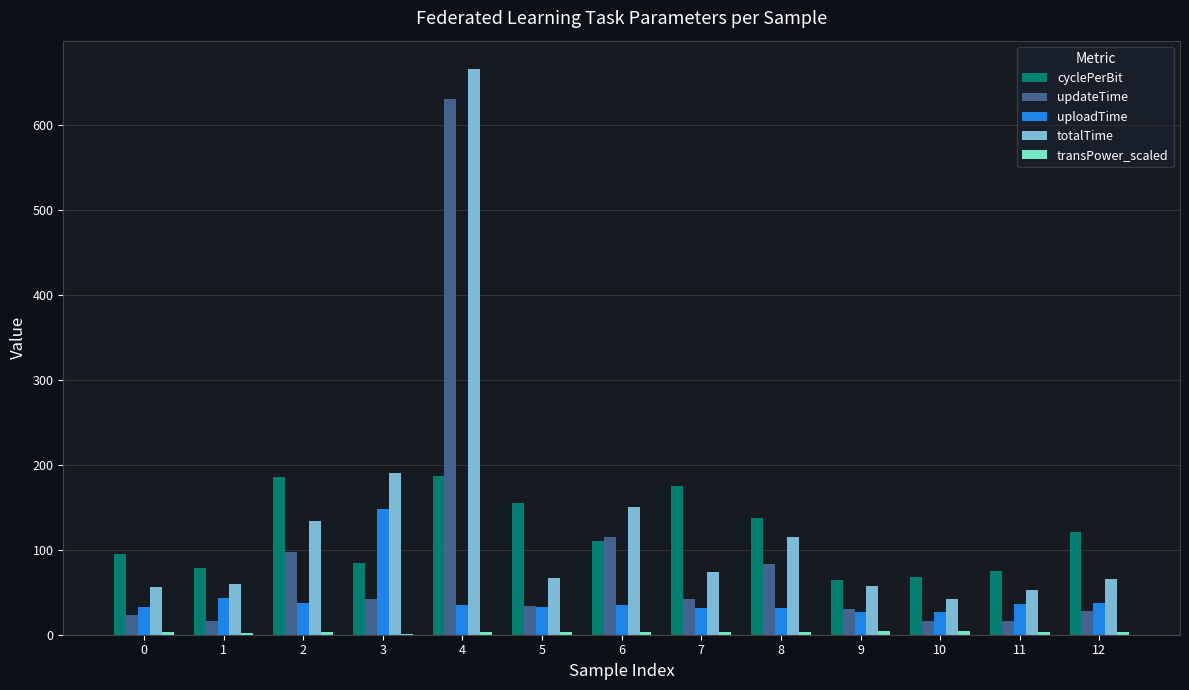

Which series has the largest range (max minus min)?

totalTime